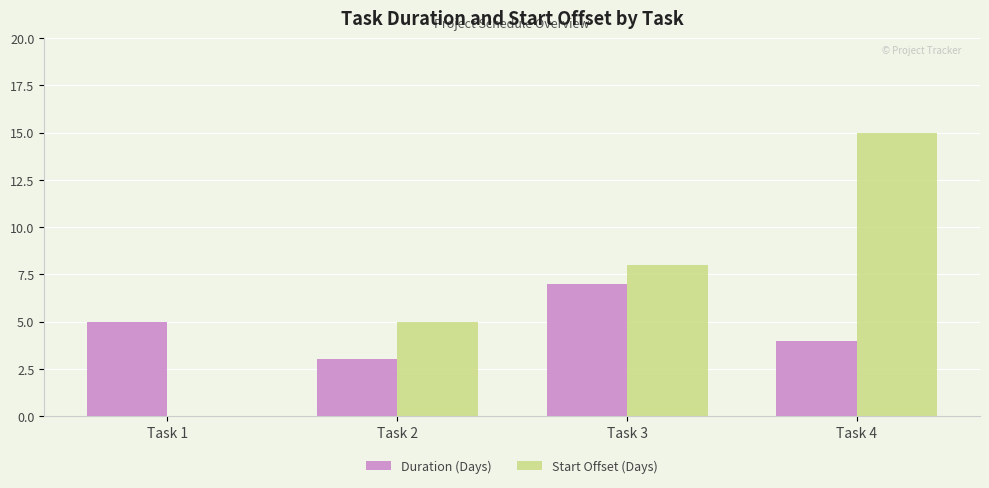

What are all the series names shown in the legend?

Duration (Days), Start Offset (Days)